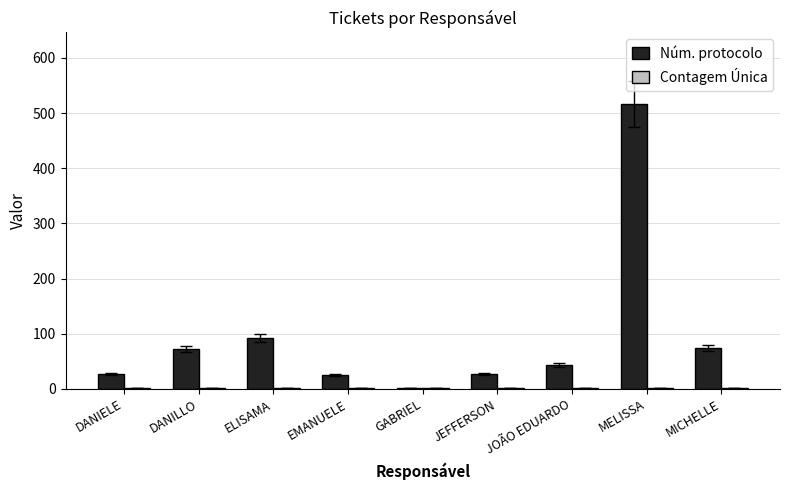

What is the maximum value shown in the chart?

517